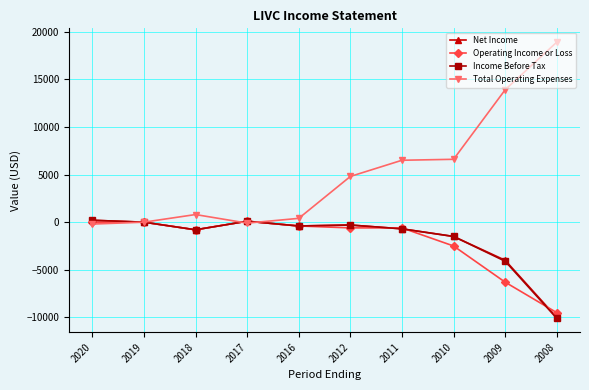

Where is the first local minimum for Income Before Tax?

2018